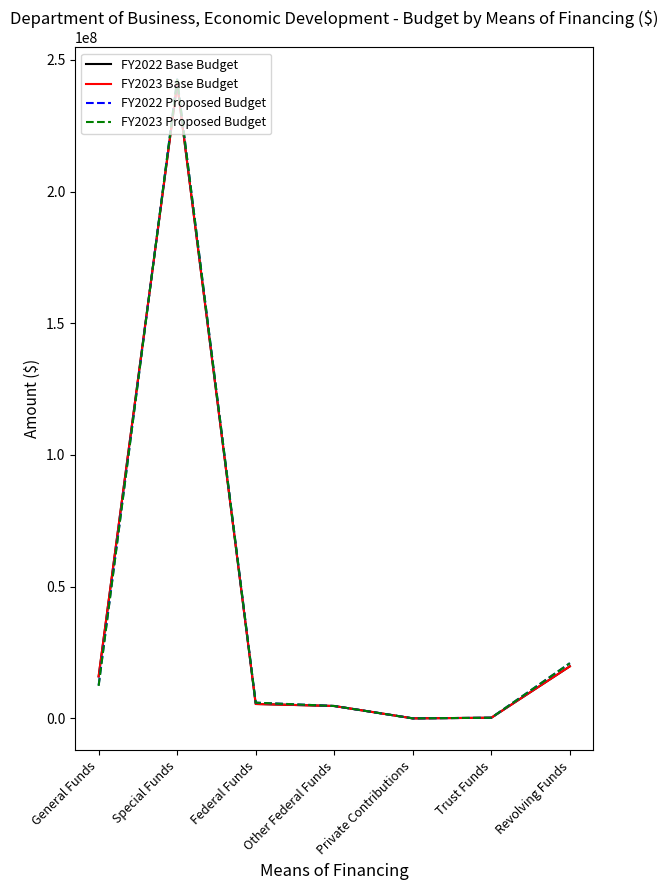

In FY2023 Base Budget, how many points are higher than both neighbors (excluding endpoints)?

1